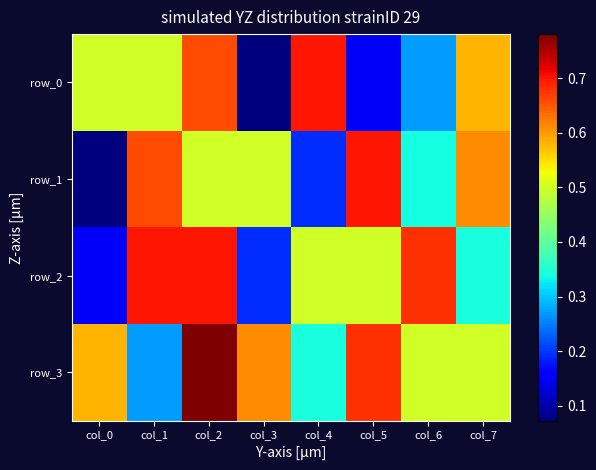

At which category is the sum across all series the highest?

col_2